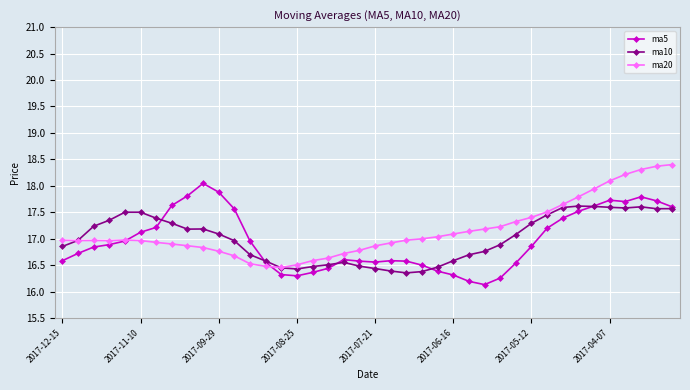

What is the difference between the maximum and minimum values in the ma10 series?

1.3